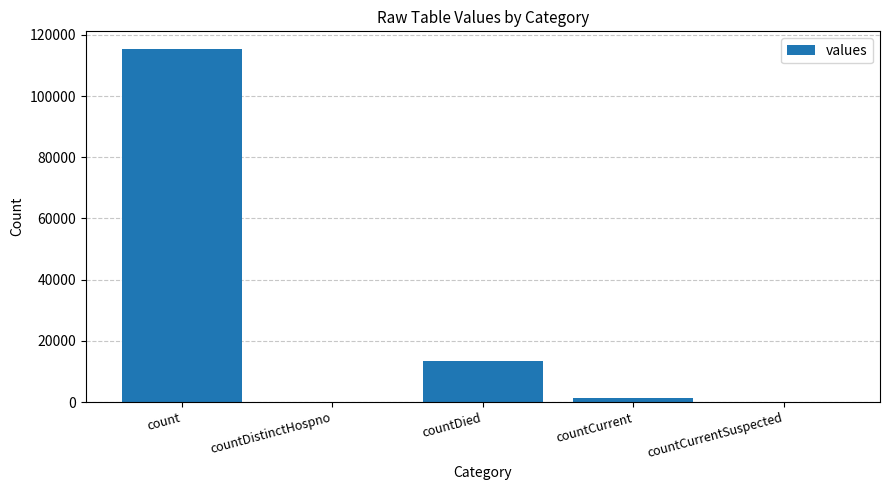

Is it true that the value at countDistinctHospno is 0?

True